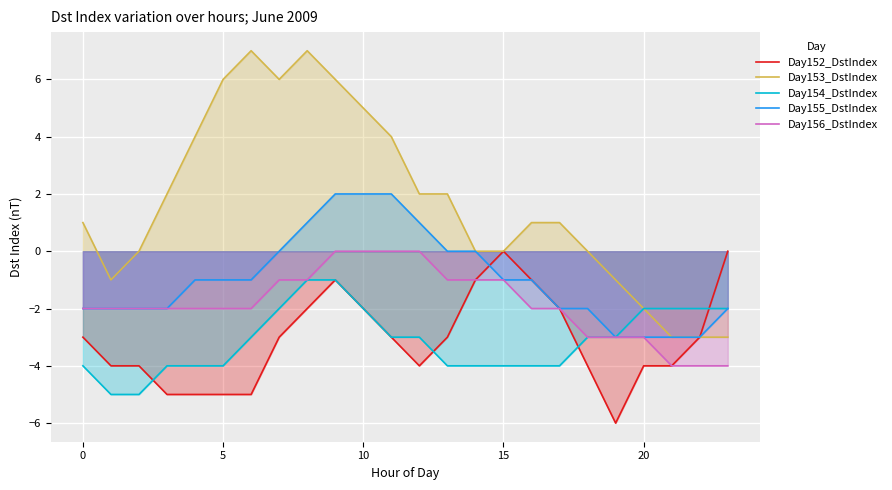

Is the value of Day154_DstIndex at 21 greater than the value of Day156_DstIndex at 7?

No